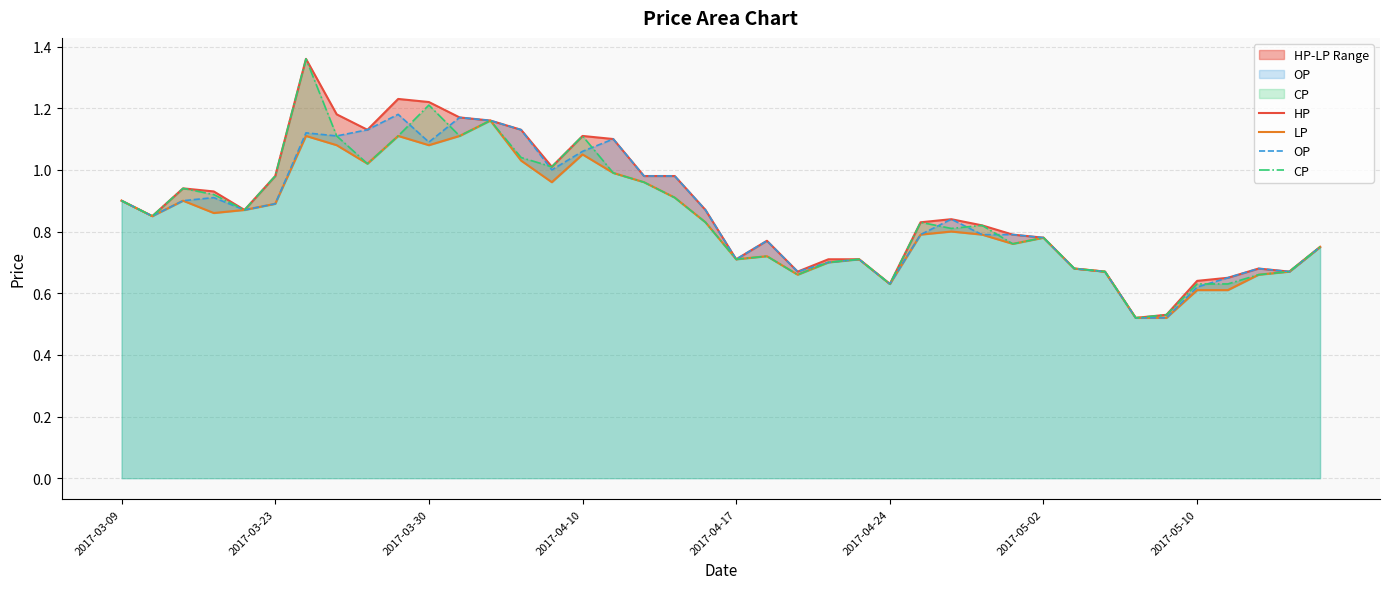

The CP series shows 0.2 at 2017-03-23. True or false?

False